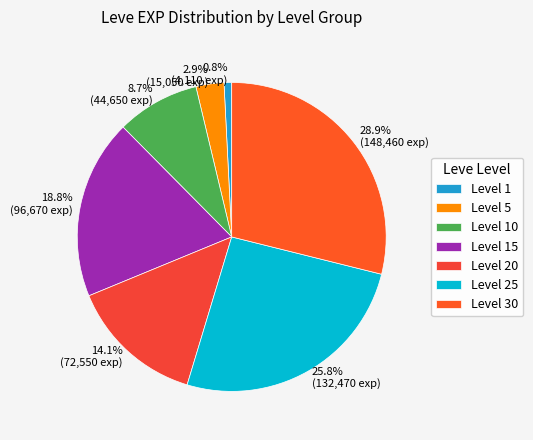

How many segments does this pie chart have?

7